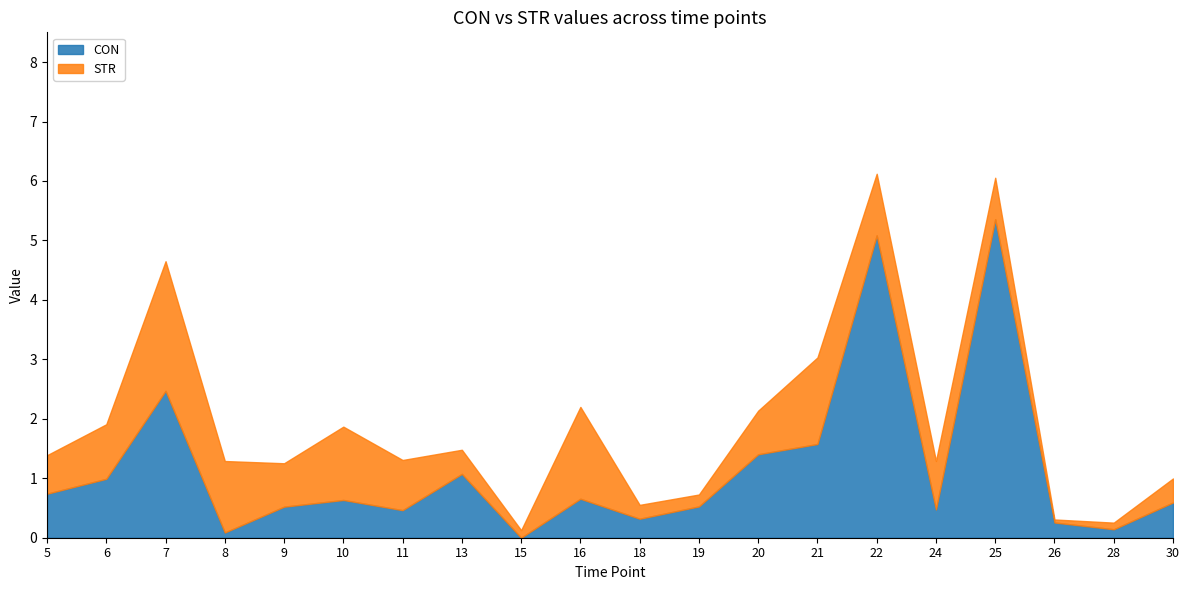

At how many categories does at least one series exceed 1?

9